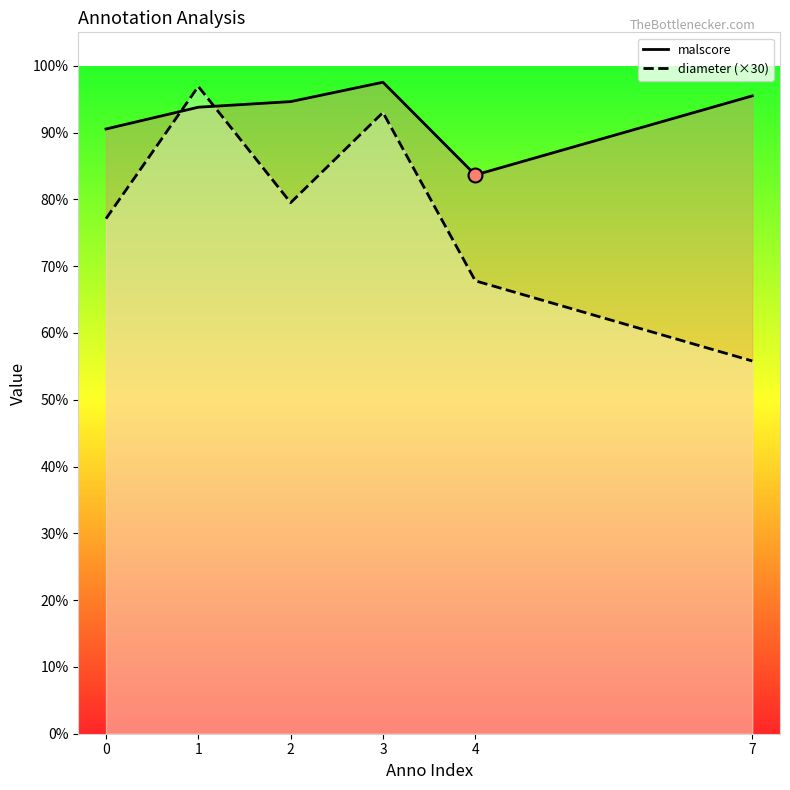

Which series reaches the maximum Y coordinate?

malscore